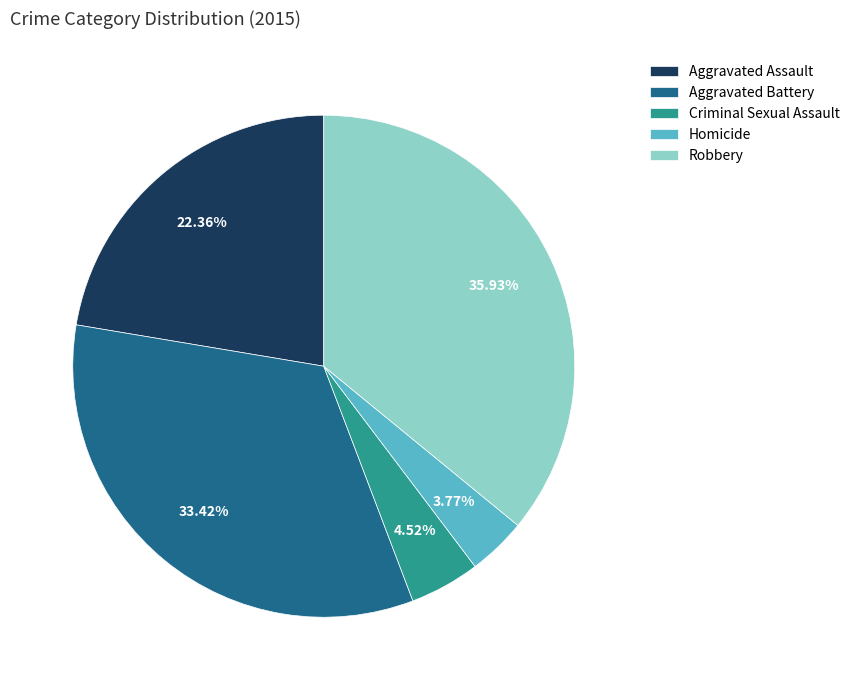

To the nearest percent, what is the difference between the Homicide and Criminal Sexual Assault slice percentages?

1%